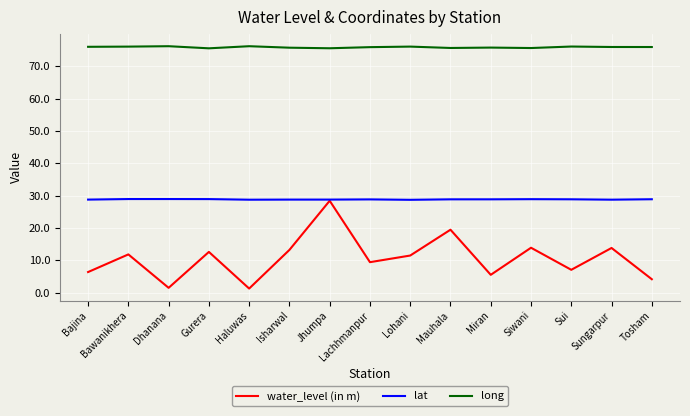

Is the value of water_level (in m) at Dhanana greater than the value of lat at Lachhmanpur?

No